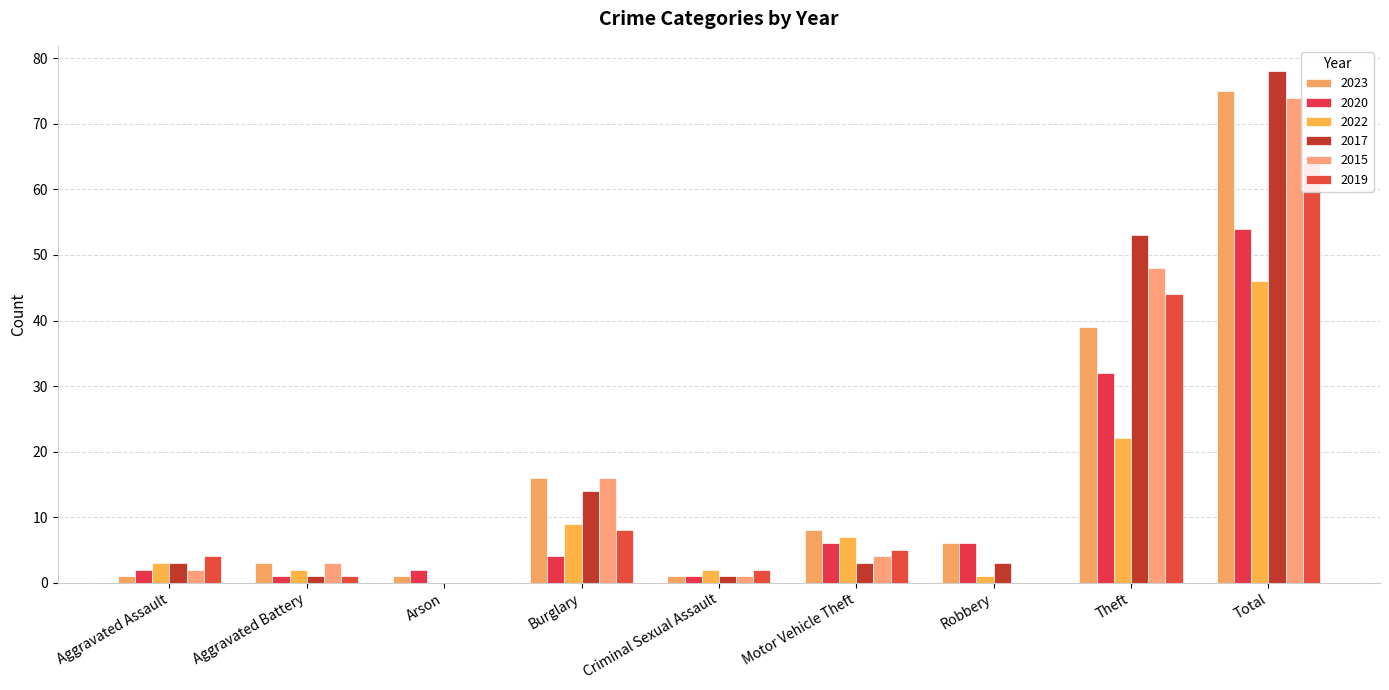

Reading left to right, list all the values displayed in this chart.

2023: Aggravated Assault=1	Aggravated Battery=3	Arson=1	Burglary=16	Criminal Sexual Assault=1	Motor Vehicle Theft=8	Robbery=6	Theft=39	Total=75
2020: Aggravated Assault=2	Aggravated Battery=1	Arson=2	Burglary=4	Criminal Sexual Assault=1	Motor Vehicle Theft=6	Robbery=6	Theft=32	Total=54
2022: Aggravated Assault=3	Aggravated Battery=2	Arson=0	Burglary=9	Criminal Sexual Assault=2	Motor Vehicle Theft=7	Robbery=1	Theft=22	Total=46
2017: Aggravated Assault=3	Aggravated Battery=1	Arson=0	Burglary=14	Criminal Sexual Assault=1	Motor Vehicle Theft=3	Robbery=3	Theft=53	Total=78
2015: Aggravated Assault=2	Aggravated Battery=3	Arson=0	Burglary=16	Criminal Sexual Assault=1	Motor Vehicle Theft=4	Robbery=0	Theft=48	Total=74
2019: Aggravated Assault=4	Aggravated Battery=1	Arson=0	Burglary=8	Criminal Sexual Assault=2	Motor Vehicle Theft=5	Robbery=0	Theft=44	Total=64